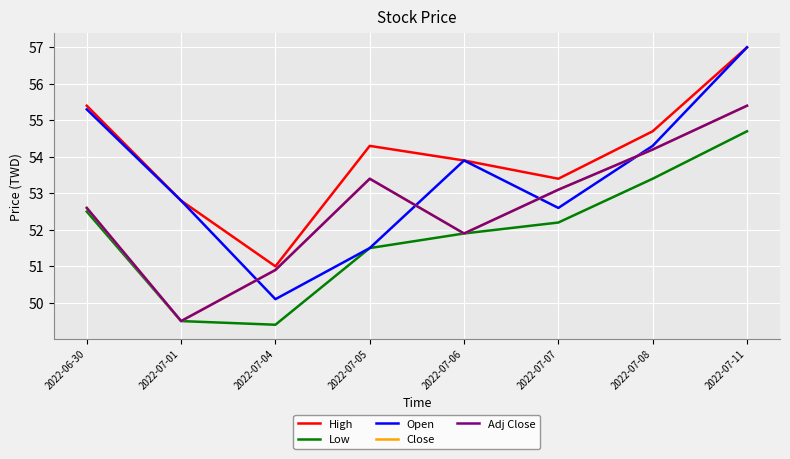

Does the chart display data point markers on the line(s)?

No